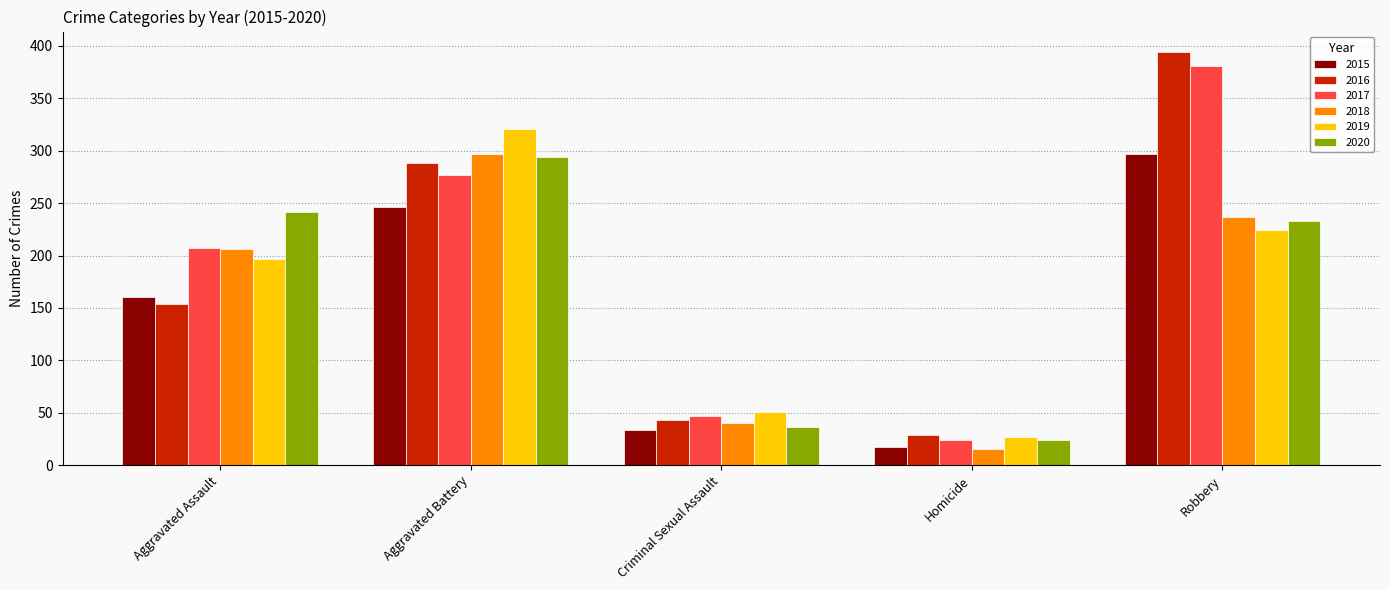

Reading left to right, list all the values displayed in this chart.

2015: 160	246	34	17	297
2016: 154	288	43	29	394
2017: 207	277	47	24	381
2018: 206	297	40	15	237
2019: 197	321	51	27	224
2020: 242	294	36	24	233